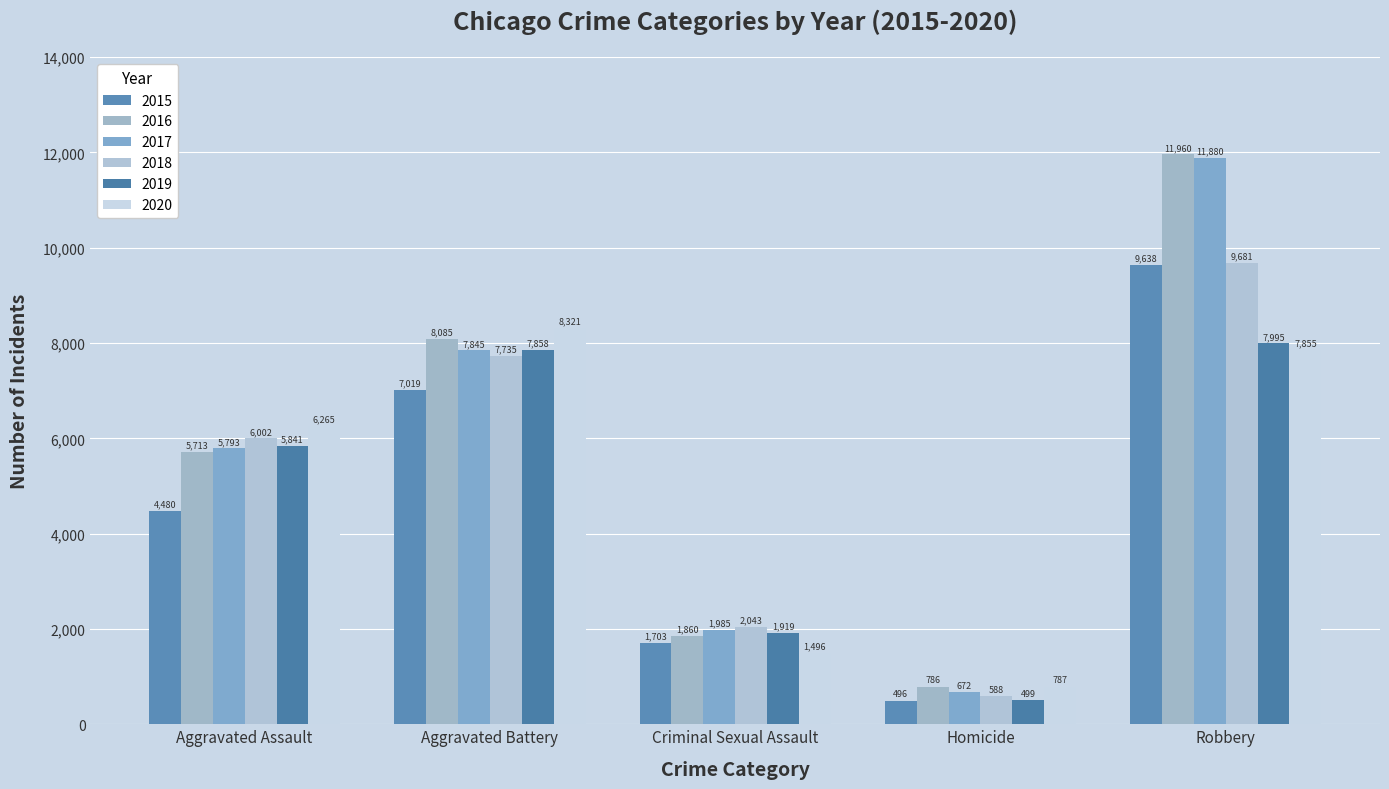

What is the average value of the 2018 series?

5210